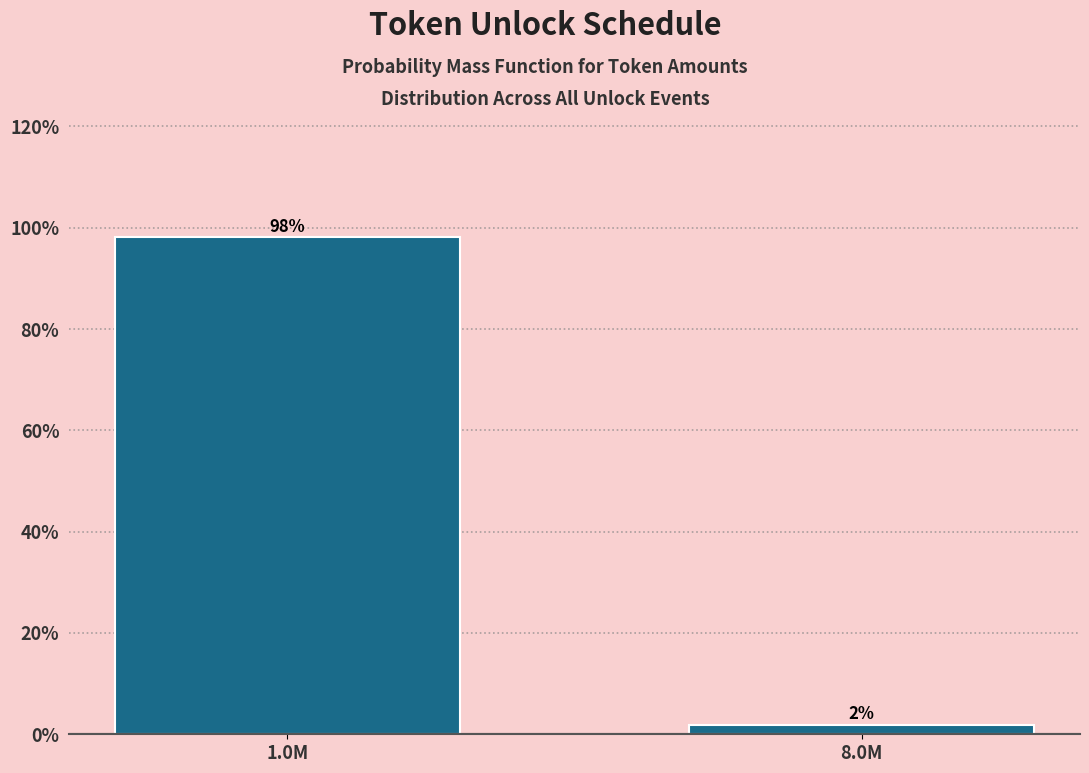

Which category has the lowest value across all series?

8.0M